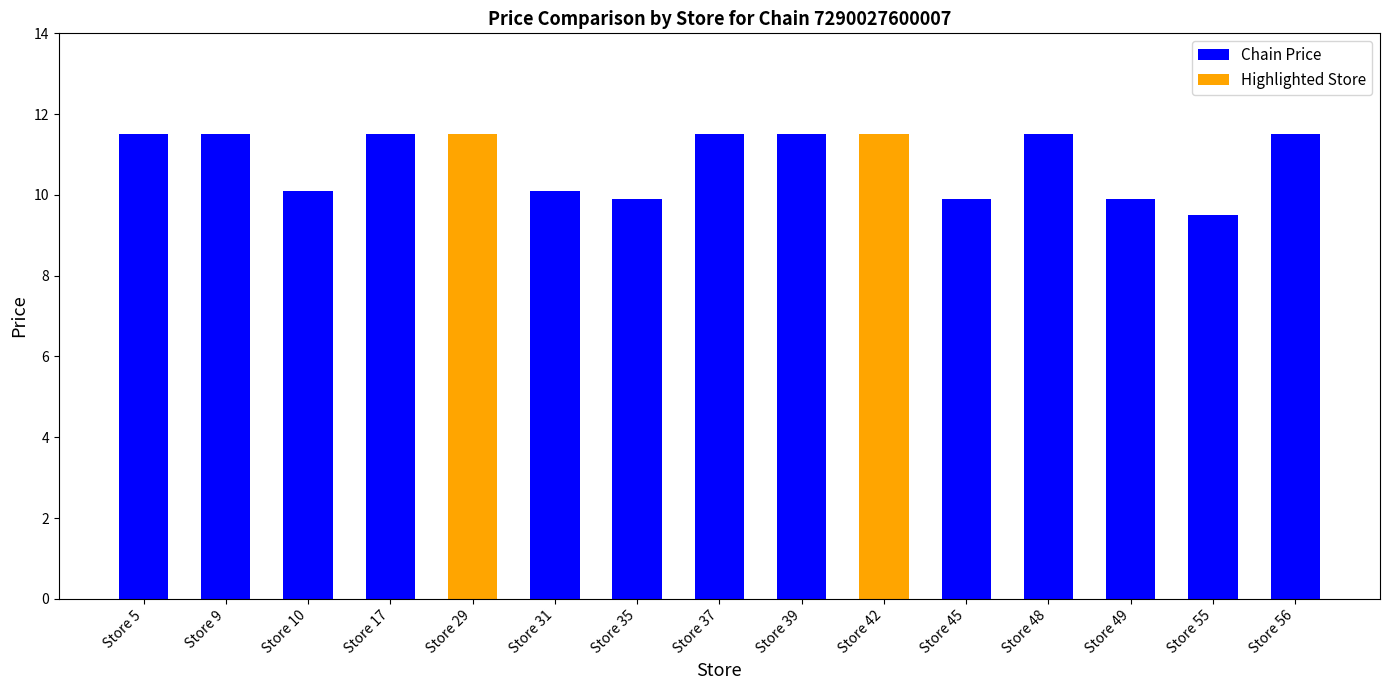

What is the sum of the Chain Price values at Store 10 and Store 48?

21.6